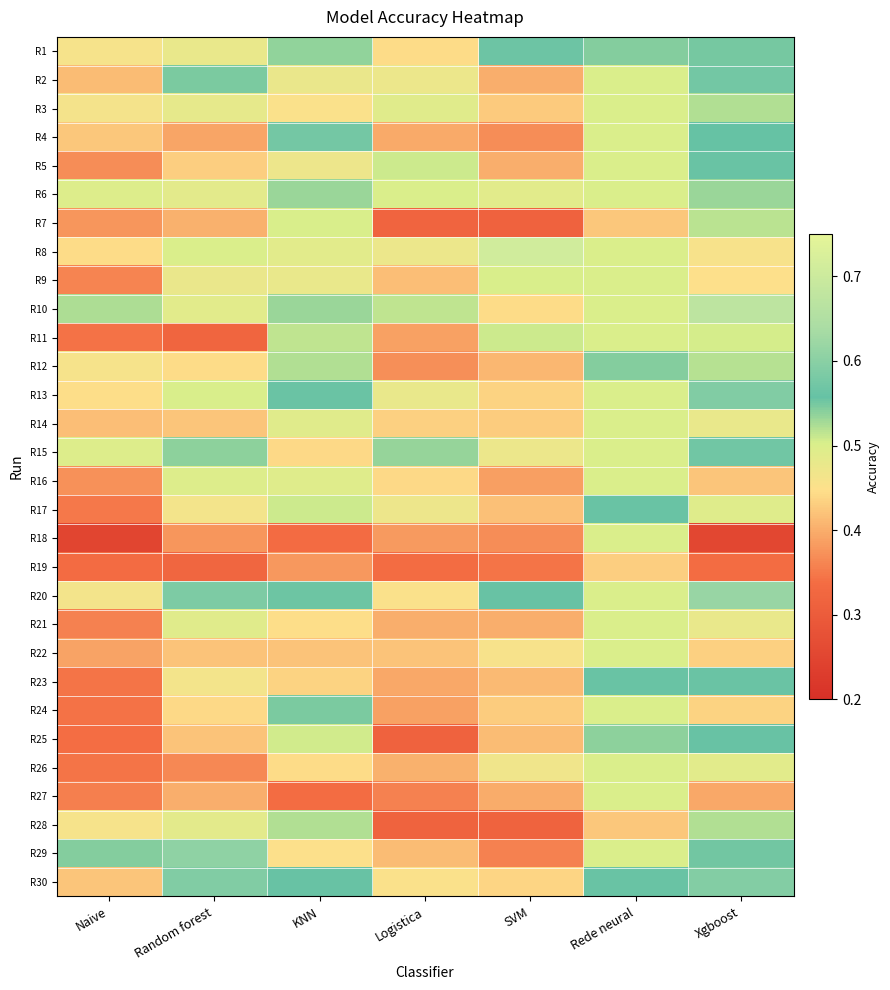

Reading left to right, transcribe all the data shown in this chart.

R1: Naive=0.5	Random forest=0.5	KNN=0.5	Logistica=0.4	SVM=0.6	Rede neural=0.5	Xgboost=0.5
R2: Naive=0.4	Random forest=0.5	KNN=0.5	Logistica=0.5	SVM=0.4	Rede neural=0.5	Xgboost=0.6
R3: Naive=0.5	Random forest=0.5	KNN=0.5	Logistica=0.5	SVM=0.4	Rede neural=0.5	Xgboost=0.5
R4: Naive=0.4	Random forest=0.4	KNN=0.6	Logistica=0.4	SVM=0.4	Rede neural=0.5	Xgboost=0.6
R5: Naive=0.4	Random forest=0.4	KNN=0.5	Logistica=0.5	SVM=0.4	Rede neural=0.5	Xgboost=0.6
R6: Naive=0.5	Random forest=0.5	KNN=0.5	Logistica=0.5	SVM=0.5	Rede neural=0.5	Xgboost=0.5
R7: Naive=0.4	Random forest=0.4	KNN=0.5	Logistica=0.3	SVM=0.3	Rede neural=0.4	Xgboost=0.5
R8: Naive=0.4	Random forest=0.5	KNN=0.5	Logistica=0.5	SVM=0.7	Rede neural=0.5	Xgboost=0.5
R9: Naive=0.4	Random forest=0.5	KNN=0.5	Logistica=0.4	SVM=0.5	Rede neural=0.5	Xgboost=0.4
R10: Naive=0.5	Random forest=0.5	KNN=0.5	Logistica=0.5	SVM=0.4	Rede neural=0.5	Xgboost=0.7
R11: Naive=0.3	Random forest=0.3	KNN=0.5	Logistica=0.4	SVM=0.5	Rede neural=0.5	Xgboost=0.5
R12: Naive=0.5	Random forest=0.4	KNN=0.5	Logistica=0.4	SVM=0.4	Rede neural=0.5	Xgboost=0.5
R13: Naive=0.4	Random forest=0.5	KNN=0.6	Logistica=0.5	SVM=0.4	Rede neural=0.5	Xgboost=0.6
R14: Naive=0.4	Random forest=0.4	KNN=0.5	Logistica=0.4	SVM=0.4	Rede neural=0.5	Xgboost=0.5
R15: Naive=0.5	Random forest=0.5	KNN=0.4	Logistica=0.5	SVM=0.5	Rede neural=0.5	Xgboost=0.6
R16: Naive=0.4	Random forest=0.5	KNN=0.5	Logistica=0.4	SVM=0.4	Rede neural=0.5	Xgboost=0.4
R17: Naive=0.3	Random forest=0.5	KNN=0.5	Logistica=0.5	SVM=0.4	Rede neural=0.6	Xgboost=0.5
R18: Naive=0.2	Random forest=0.4	KNN=0.3	Logistica=0.4	SVM=0.4	Rede neural=0.5	Xgboost=0.3
R19: Naive=0.3	Random forest=0.3	KNN=0.4	Logistica=0.3	SVM=0.3	Rede neural=0.4	Xgboost=0.3
R20: Naive=0.5	Random forest=0.6	KNN=0.6	Logistica=0.5	SVM=0.6	Rede neural=0.5	Xgboost=0.6
R21: Naive=0.4	Random forest=0.5	KNN=0.4	Logistica=0.4	SVM=0.4	Rede neural=0.5	Xgboost=0.5
R22: Naive=0.4	Random forest=0.4	KNN=0.4	Logistica=0.4	SVM=0.5	Rede neural=0.5	Xgboost=0.4
R23: Naive=0.3	Random forest=0.5	KNN=0.4	Logistica=0.4	SVM=0.4	Rede neural=0.6	Xgboost=0.6
R24: Naive=0.3	Random forest=0.4	KNN=0.5	Logistica=0.4	SVM=0.4	Rede neural=0.5	Xgboost=0.4
R25: Naive=0.3	Random forest=0.4	KNN=0.5	Logistica=0.3	SVM=0.4	Rede neural=0.5	Xgboost=0.6
R26: Naive=0.3	Random forest=0.4	KNN=0.4	Logistica=0.4	SVM=0.5	Rede neural=0.5	Xgboost=0.5
R27: Naive=0.4	Random forest=0.4	KNN=0.3	Logistica=0.4	SVM=0.4	Rede neural=0.5	Xgboost=0.4
R28: Naive=0.5	Random forest=0.5	KNN=0.5	Logistica=0.3	SVM=0.3	Rede neural=0.4	Xgboost=0.5
R29: Naive=0.5	Random forest=0.6	KNN=0.5	Logistica=0.4	SVM=0.4	Rede neural=0.5	Xgboost=0.6
R30: Naive=0.4	Random forest=0.6	KNN=0.6	Logistica=0.5	SVM=0.4	Rede neural=0.6	Xgboost=0.6